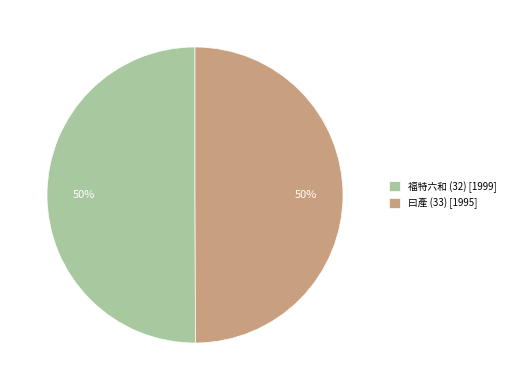

Is the sum of 福特六和 (32) [1999] and 曰產 (33) [1995] greater than half?

Yes